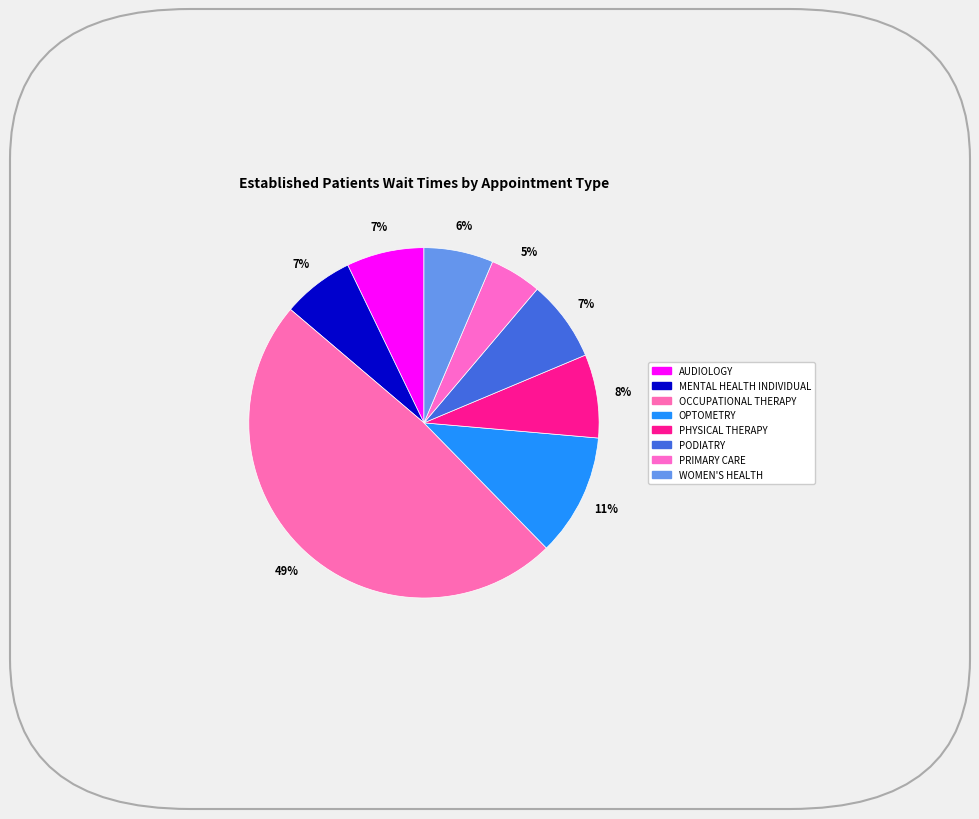

How many slices are in this pie chart?

8